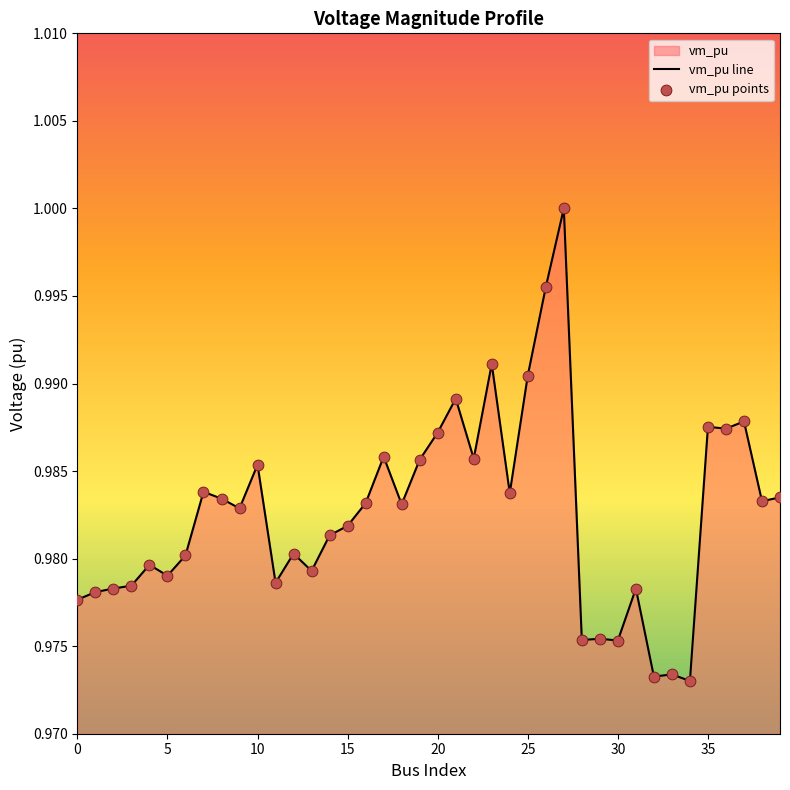

Which series has the largest total across all categories?

vm_pu line